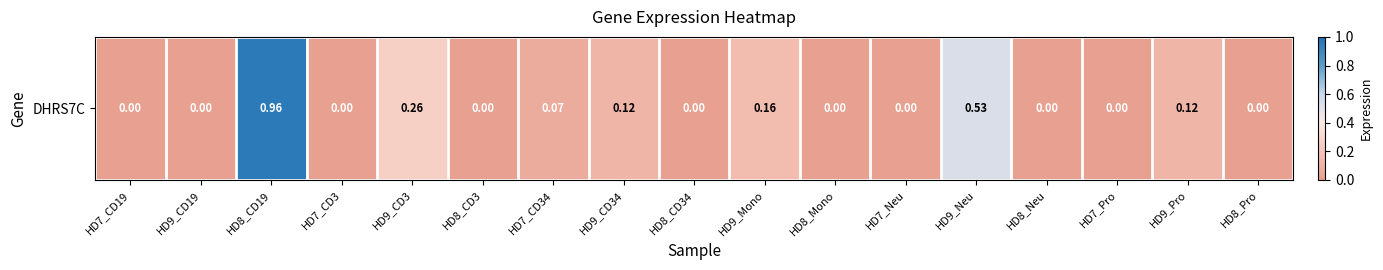

How many series are shown in this chart?

1